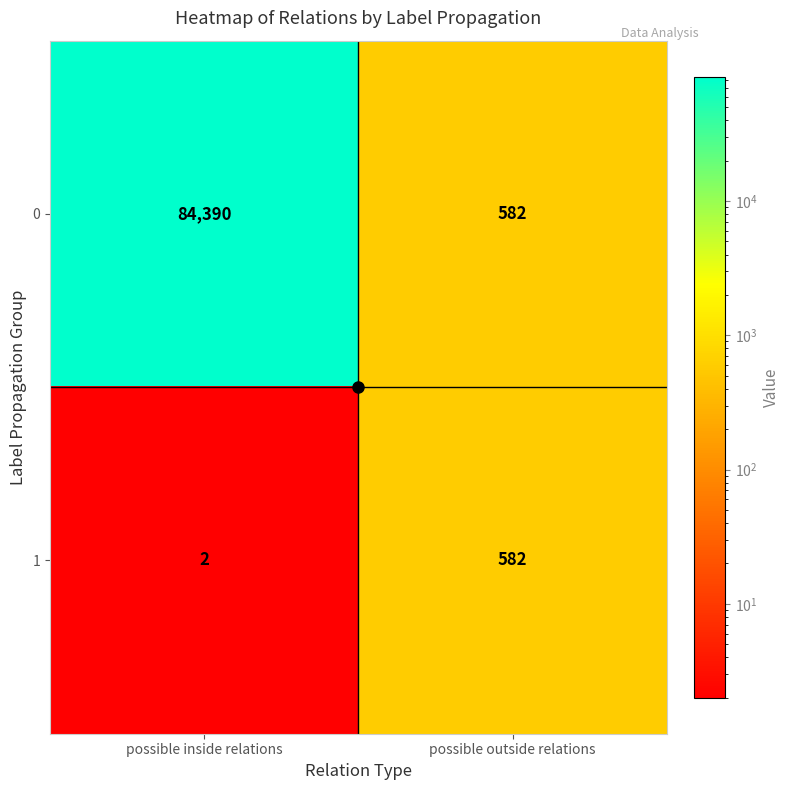

Rank the series by their maximum value, from lowest to highest.

1, 0